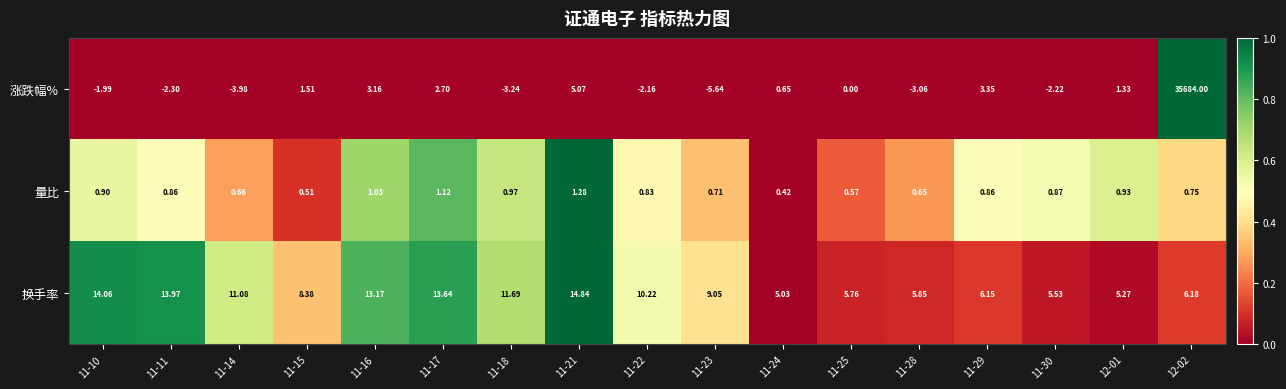

Which series has the largest total across all categories?

涨跌幅%